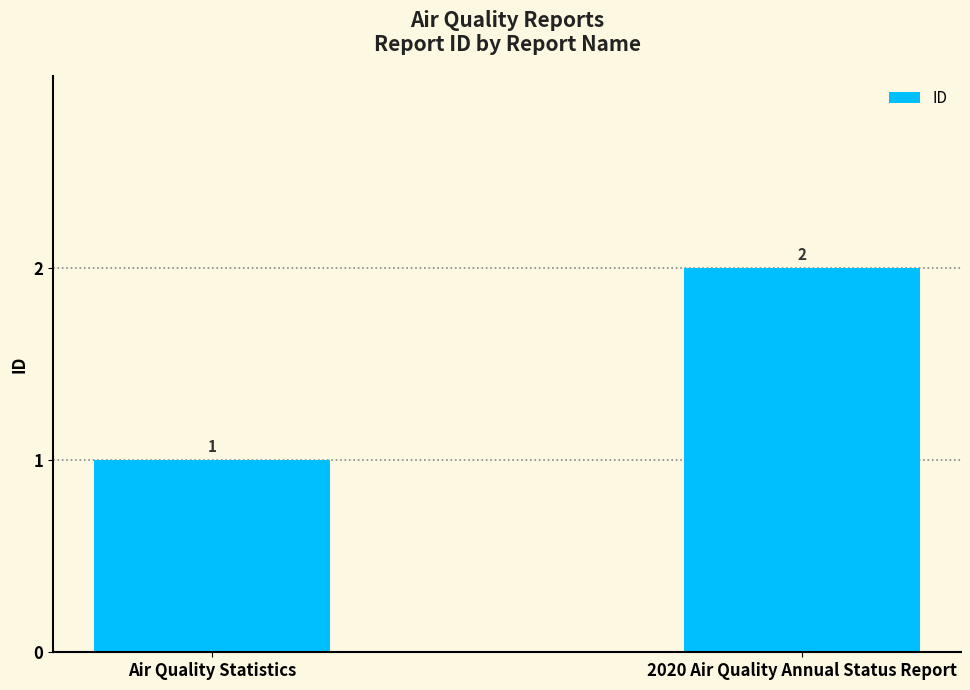

What is the label of the 1st bar from the left?

Air Quality Statistics